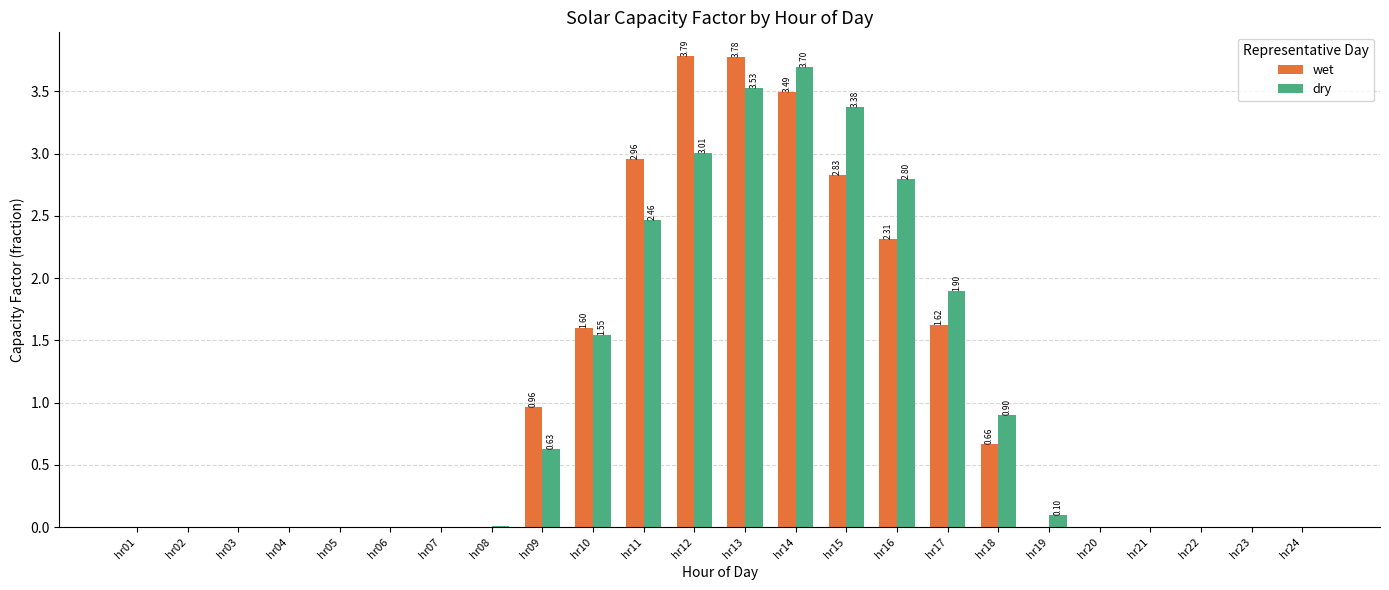

Is the value of wet at hr01 greater than the value of dry at hr12?

No